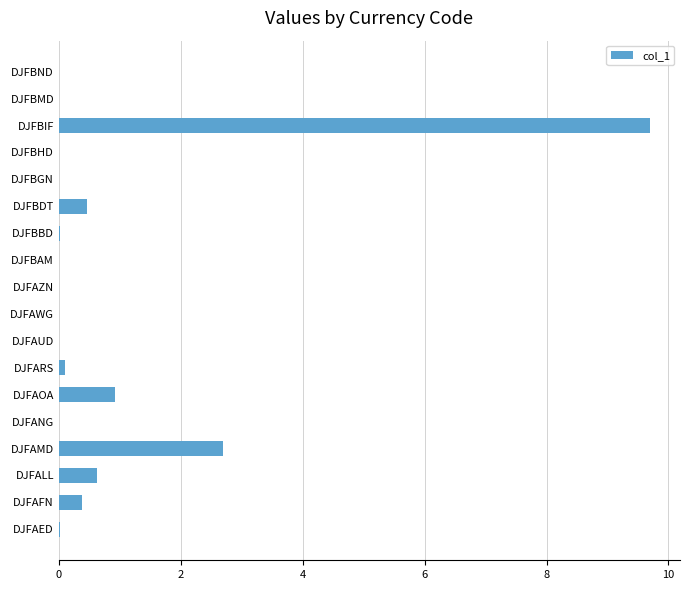

Between DJFBBD and DJFBDT, which is larger?

DJFBDT